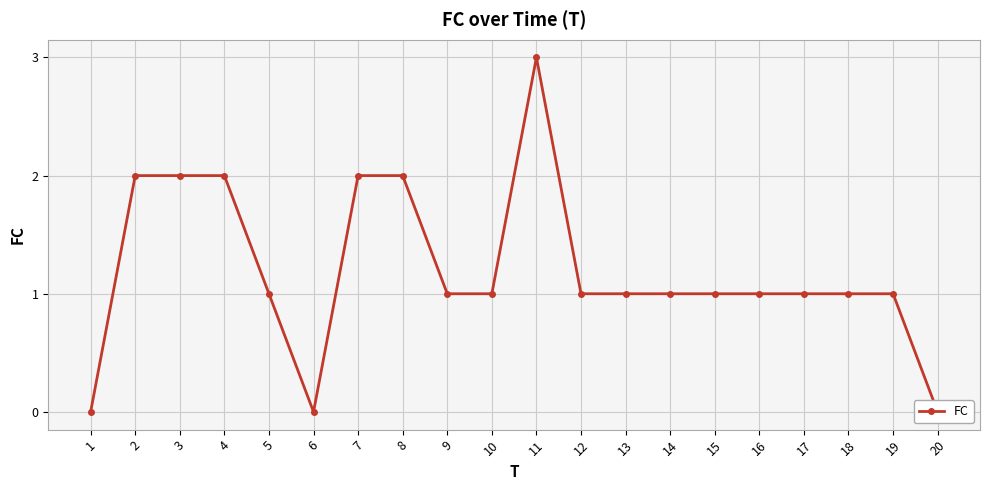

What is the difference between the second highest and second lowest values?

2